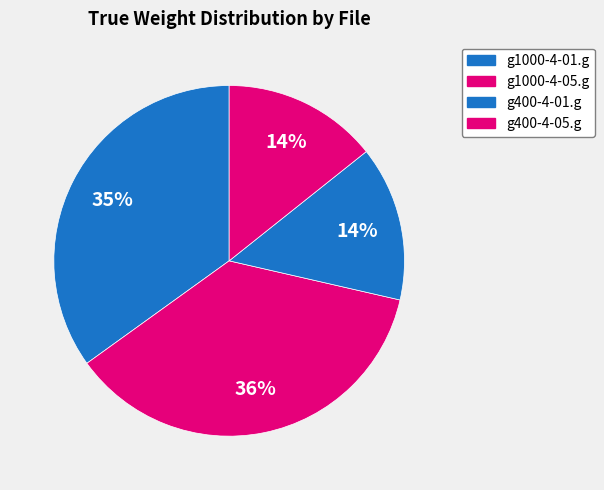

Which category has the smallest portion of the pie?

g400-4-01.g